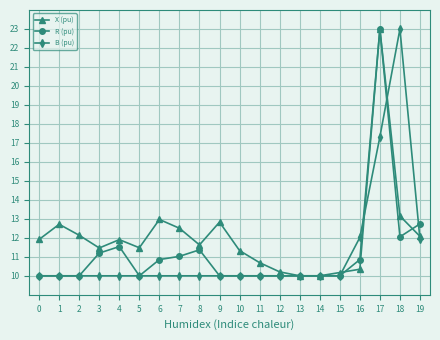

The X (pu) series shows 10.2 at 12. True or false?

True